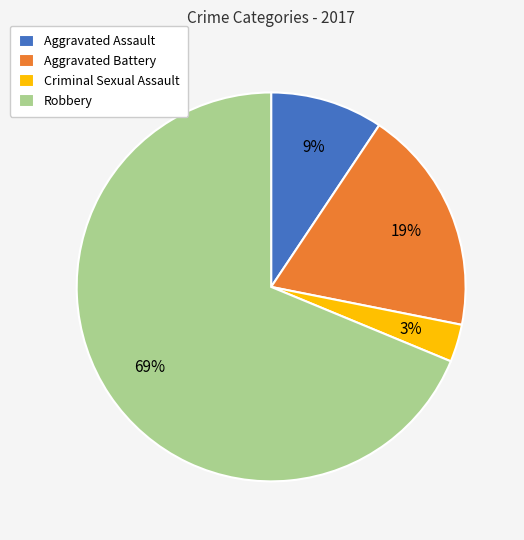

Which slice is the smallest?

Criminal Sexual Assault